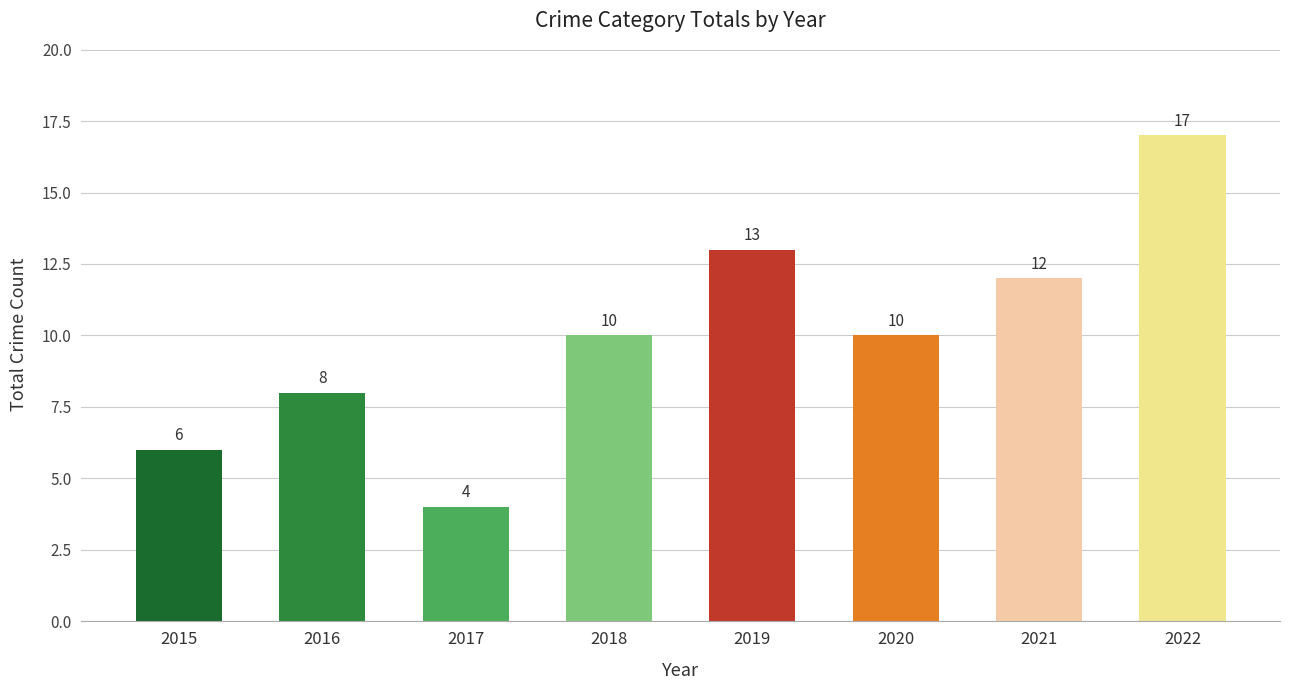

What is the approximate value at 2022, to the nearest 10?

20